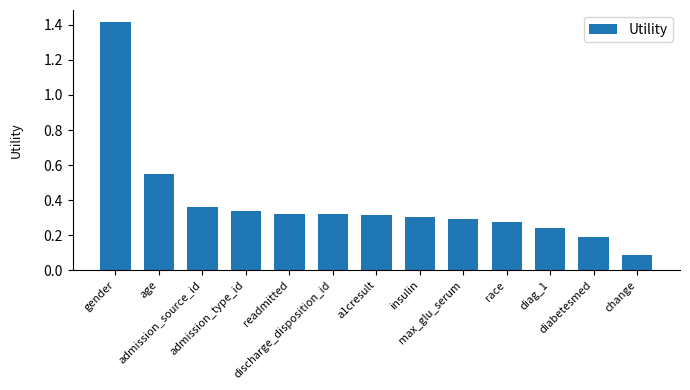

Which label corresponds to the largest value in the chart?

gender